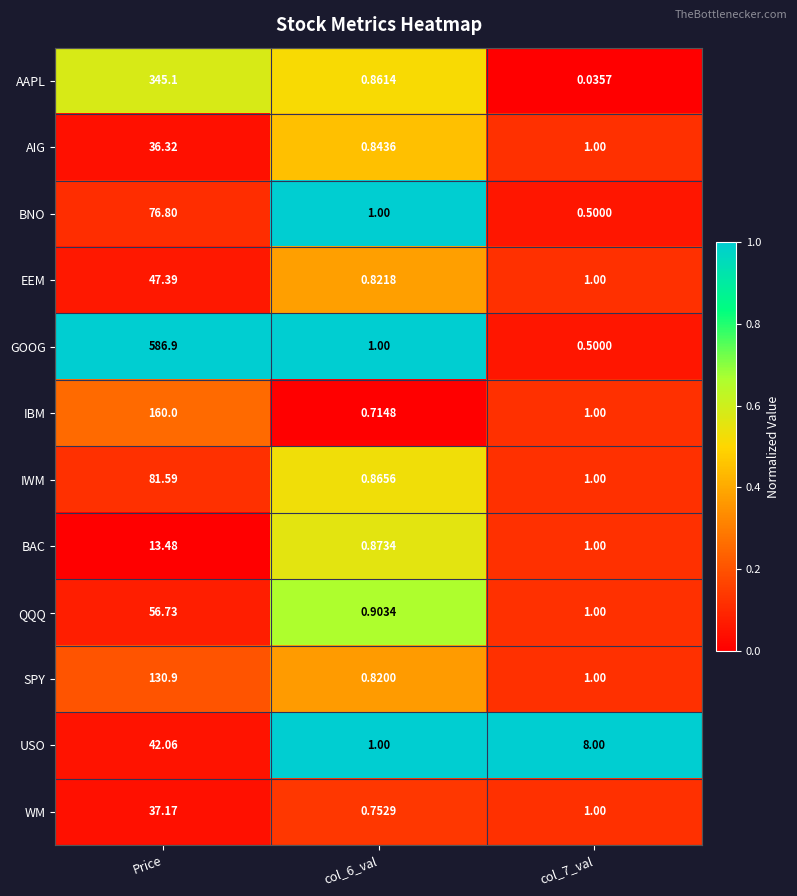

Between Price and col_6_val, which series saw the biggest shift?

GOOG